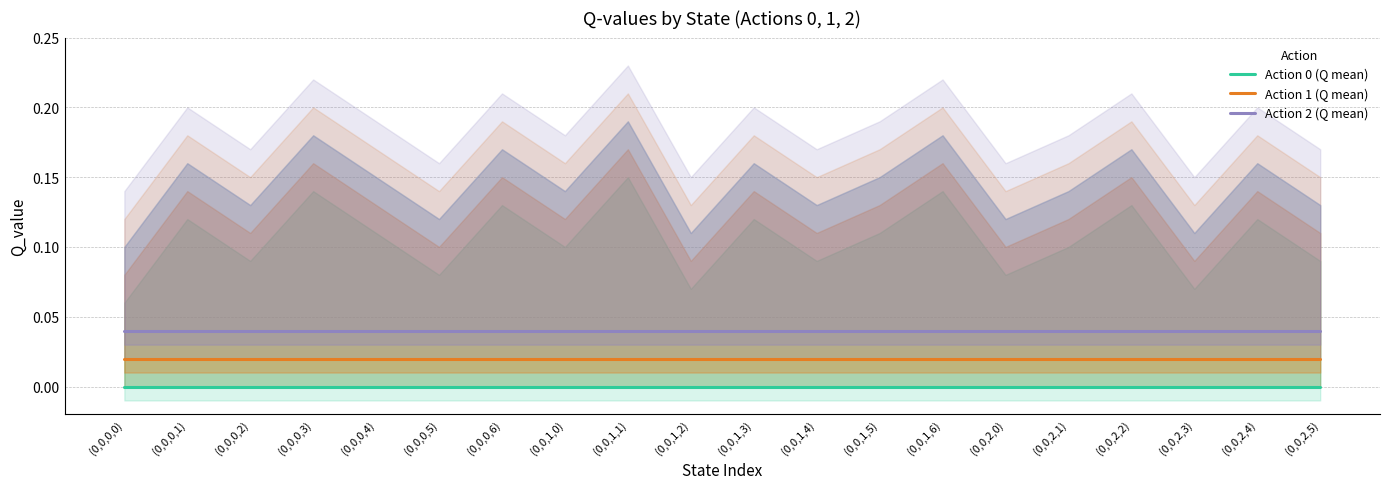

What is the sum of the Action 2 (Q mean) values at (0,0,2,2) and (0,0,1,1)?

0.1